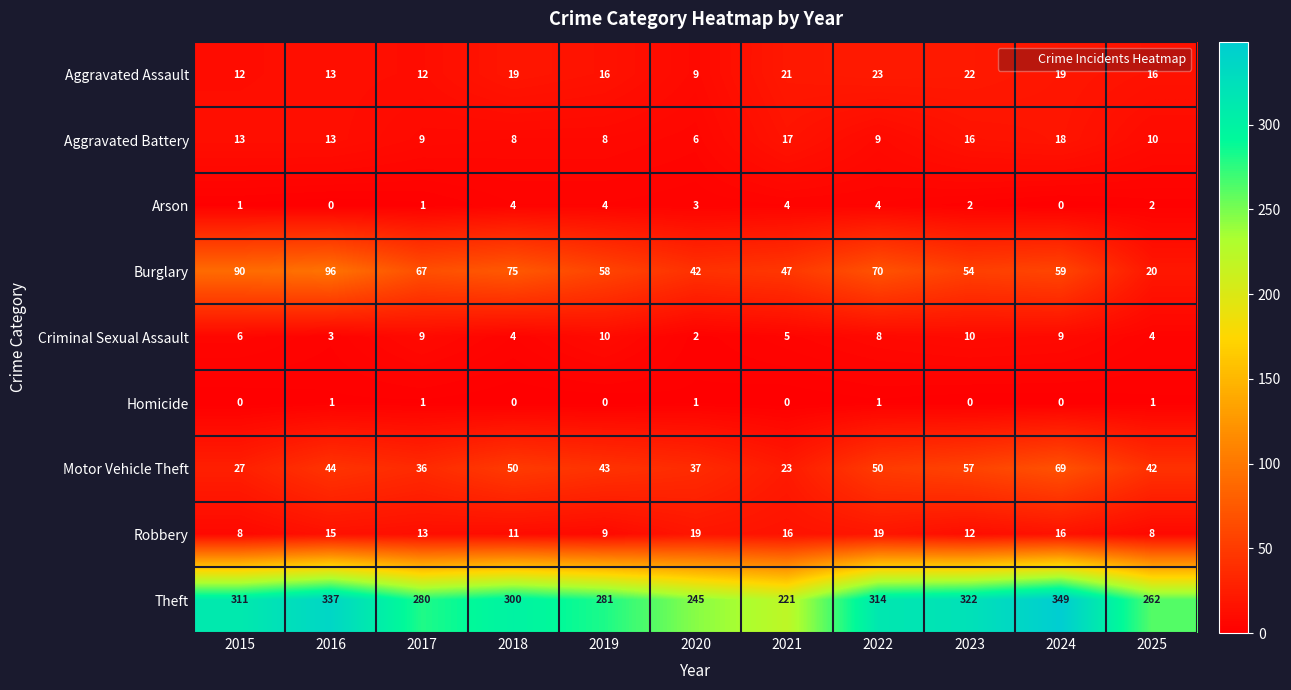

Between 2015 and 2016, which series saw the biggest shift?

Theft